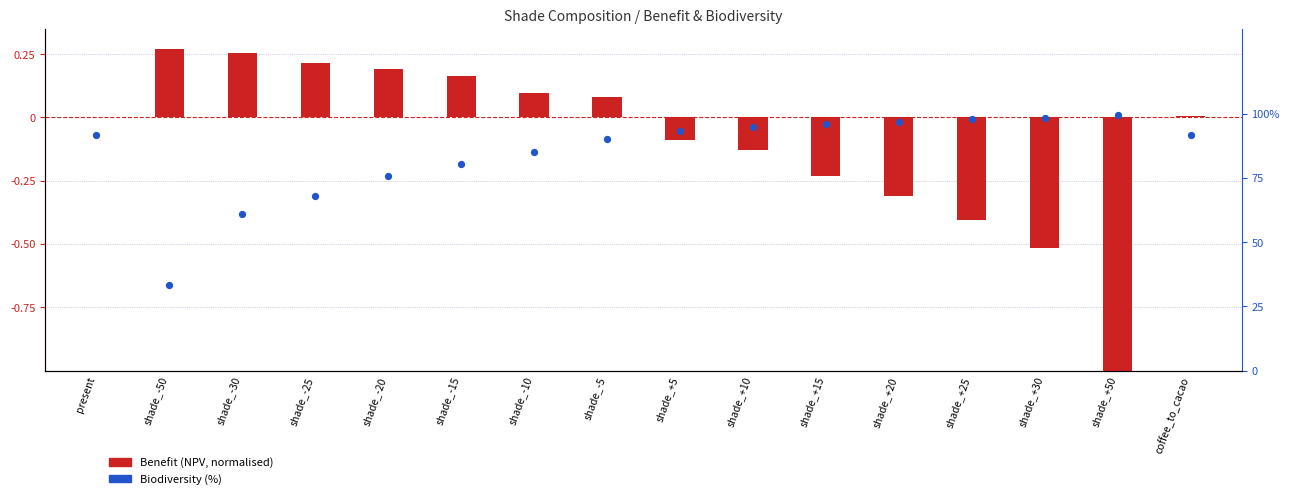

What is the change in value from shade_-5 to shade_+20?

+6.8